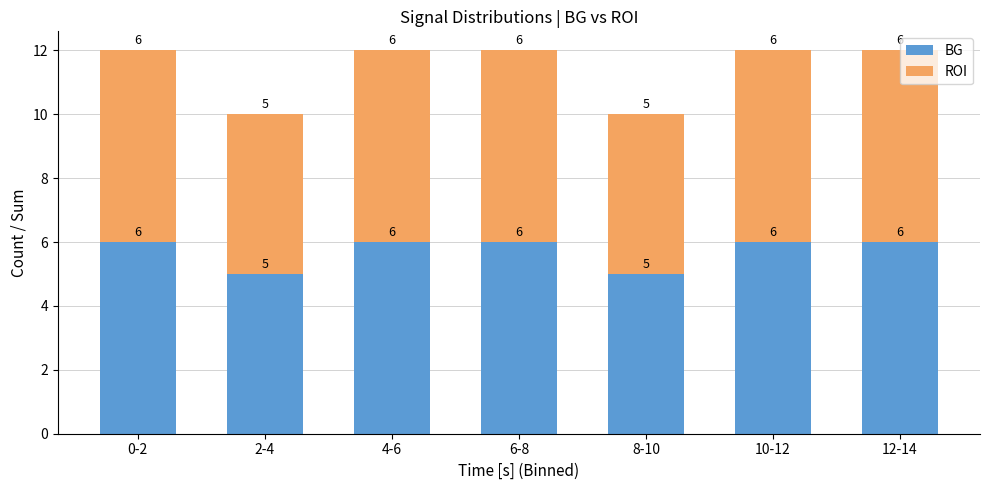

Reading left to right, list the values for the BG series.

0-2=6	2-4=5	4-6=6	6-8=6	8-10=5	10-12=6	12-14=6